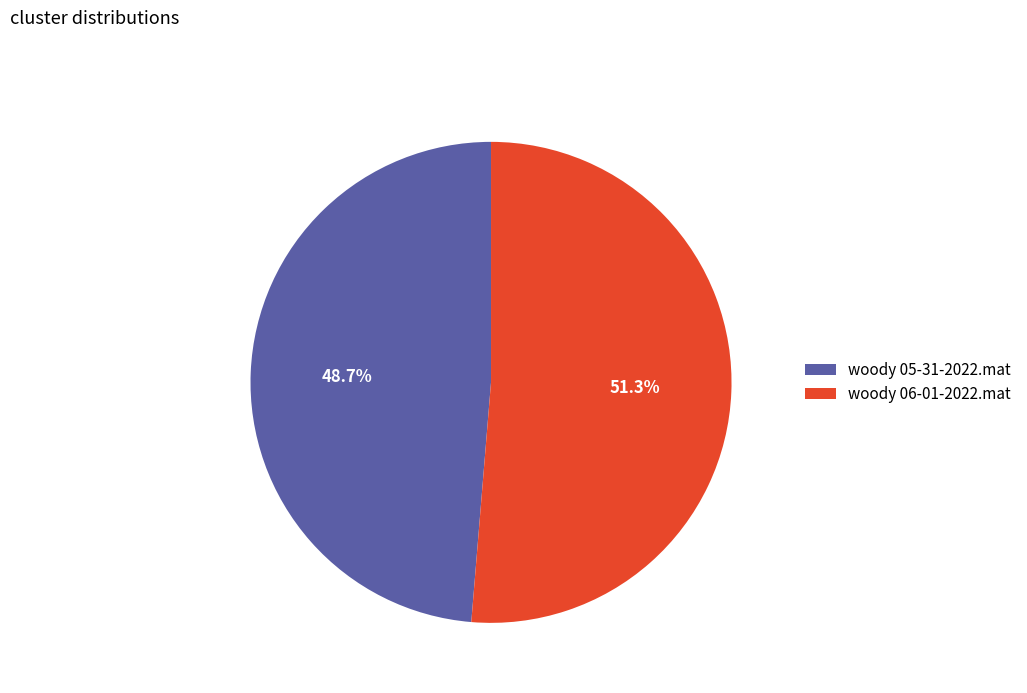

What is the majority slice?

woody 06-01-2022.mat